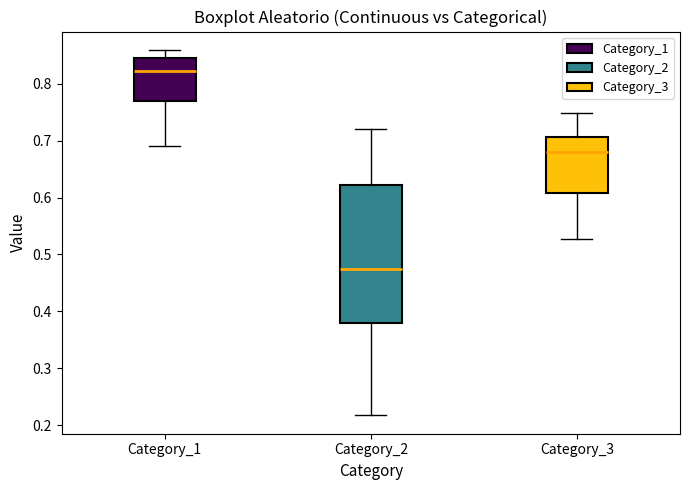

Reading left to right, read every box against the y-axis: the position of its median line, the range the box covers, and the ends of its whiskers. The values are not printed on the chart, so give them approximately, as read against the axis.

Category_1: median 0.82, box 0.77 to 0.85, whiskers 0.69 to 0.86
Category_2: median 0.48, box 0.38 to 0.62, whiskers 0.22 to 0.72
Category_3: median 0.68, box 0.61 to 0.71, whiskers 0.53 to 0.75